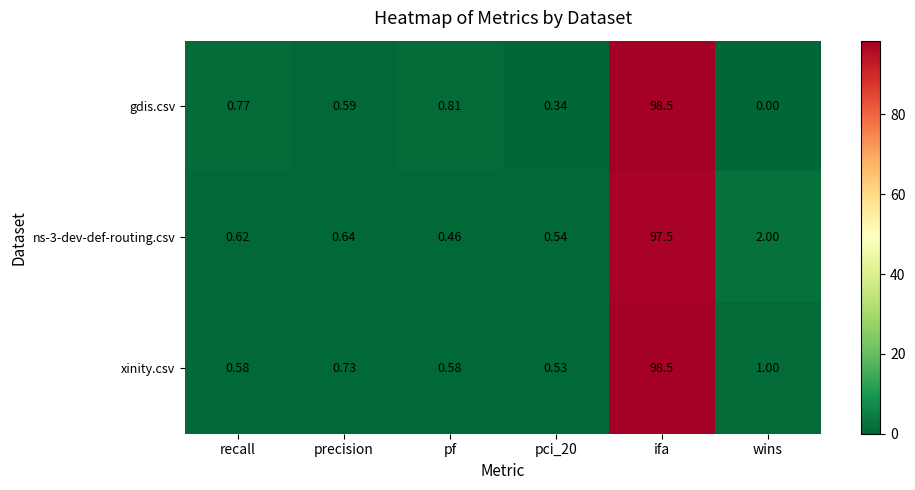

How many distinct data groups are displayed?

3